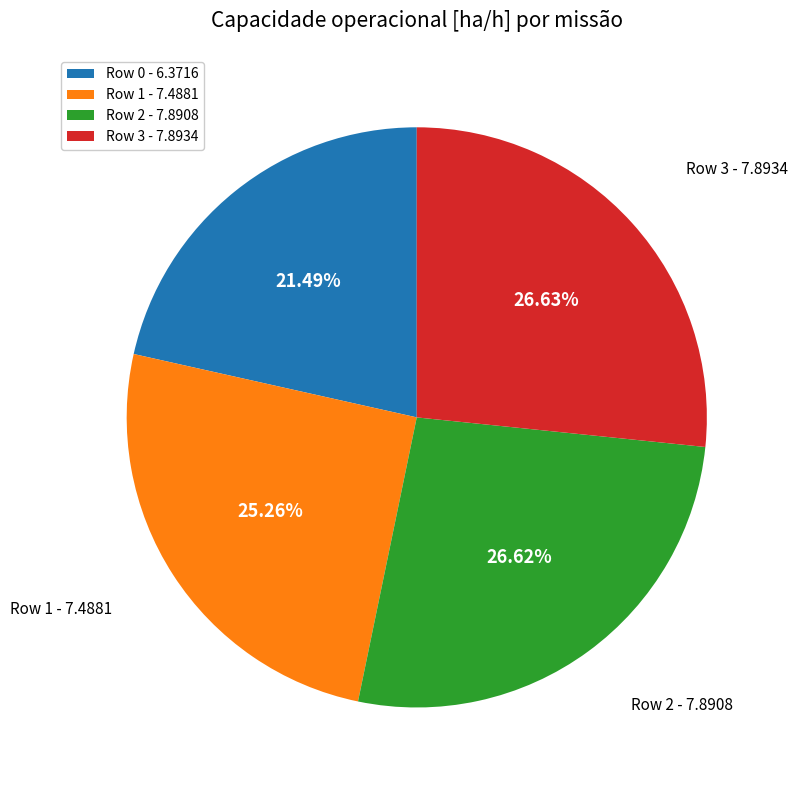

Is there any slice that represents more than half of the pie?

No